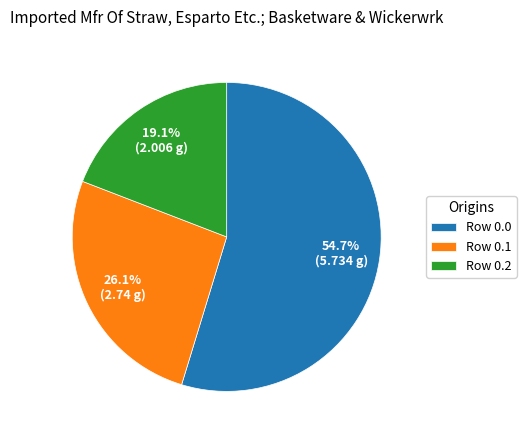

How many slices are in this pie chart?

3